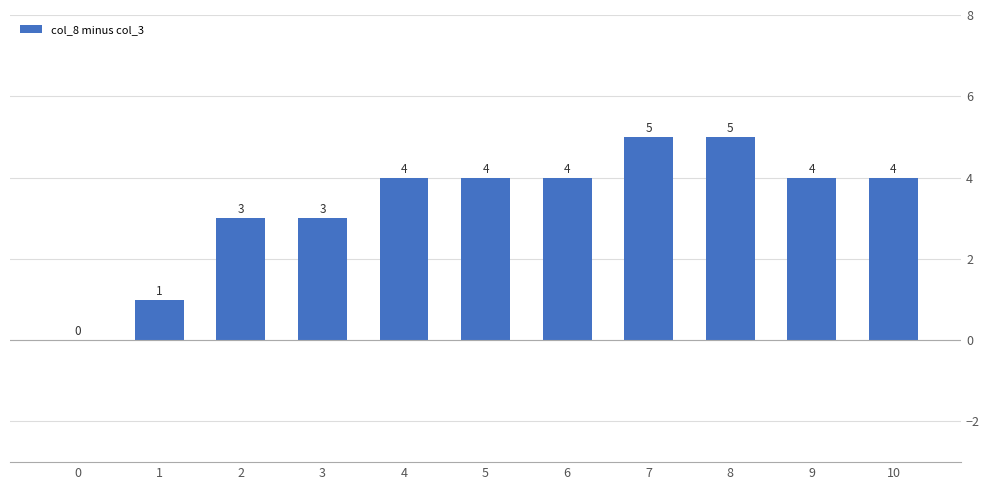

Is it true that the value at 4 is 7?

False